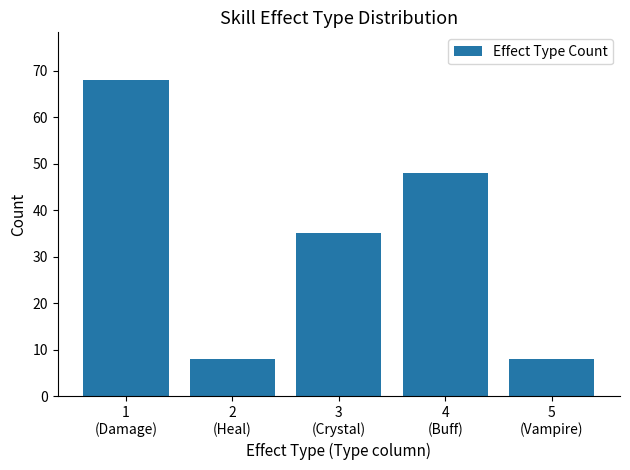

What is the maximum value shown in the chart?

68